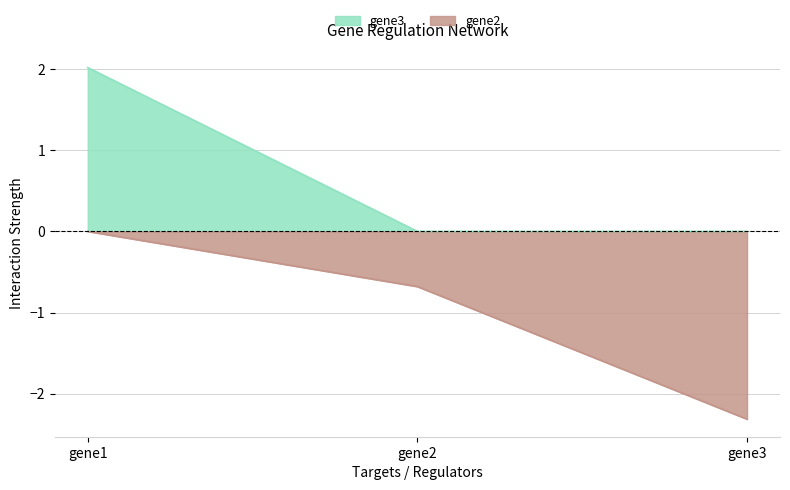

How many lines are shown in the chart?

2